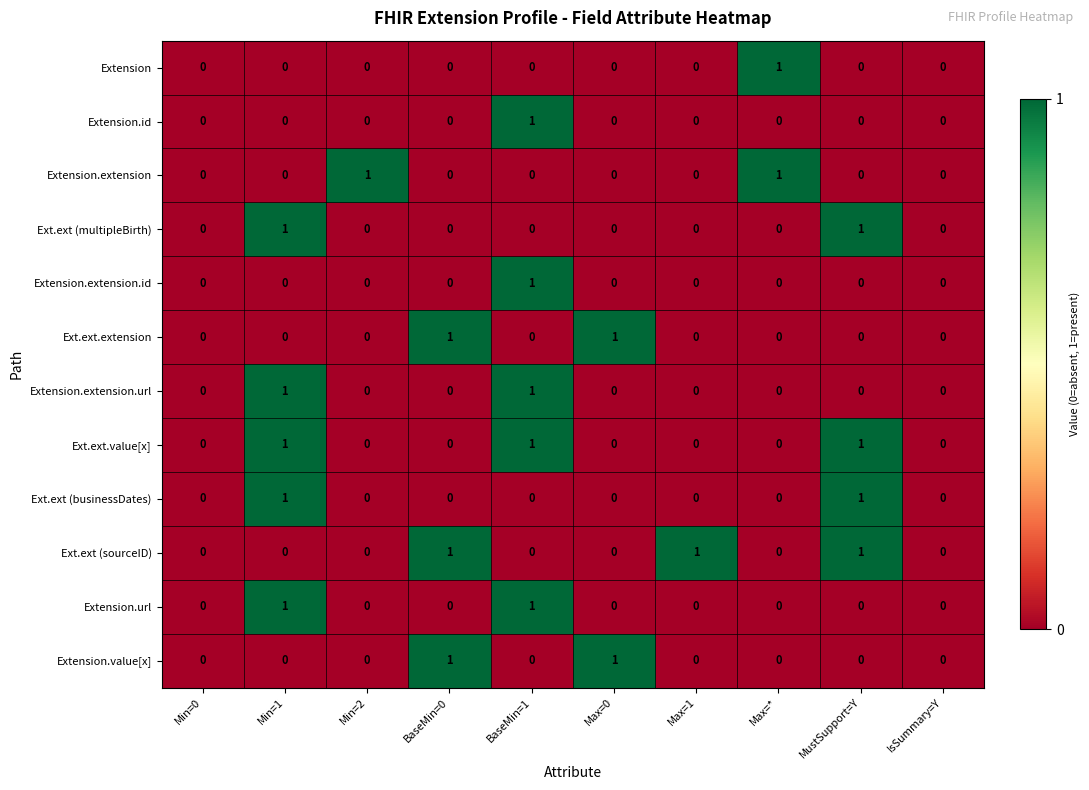

Count the Extension.extension.id values in the range 0 to 1.

10